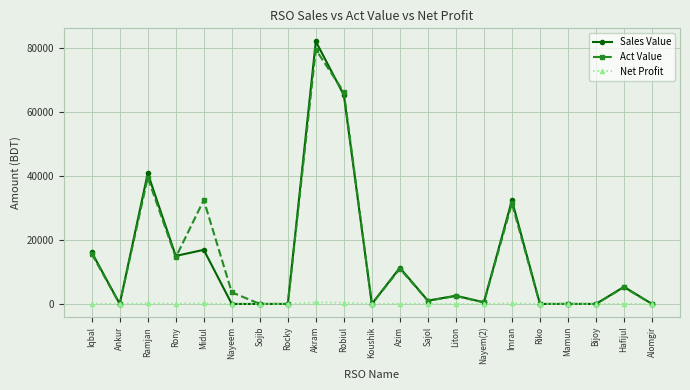

At which category is the sum across all series the highest?

Akram